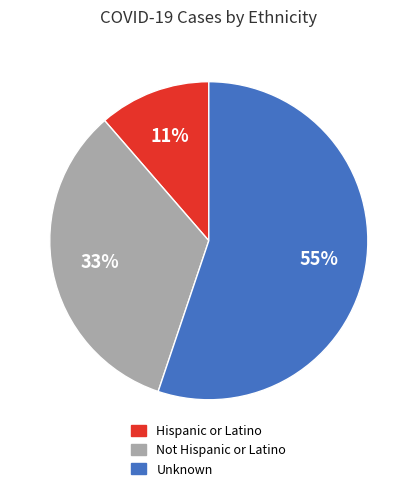

True or false: Hispanic or Latino accounts for 11% of the total.

True